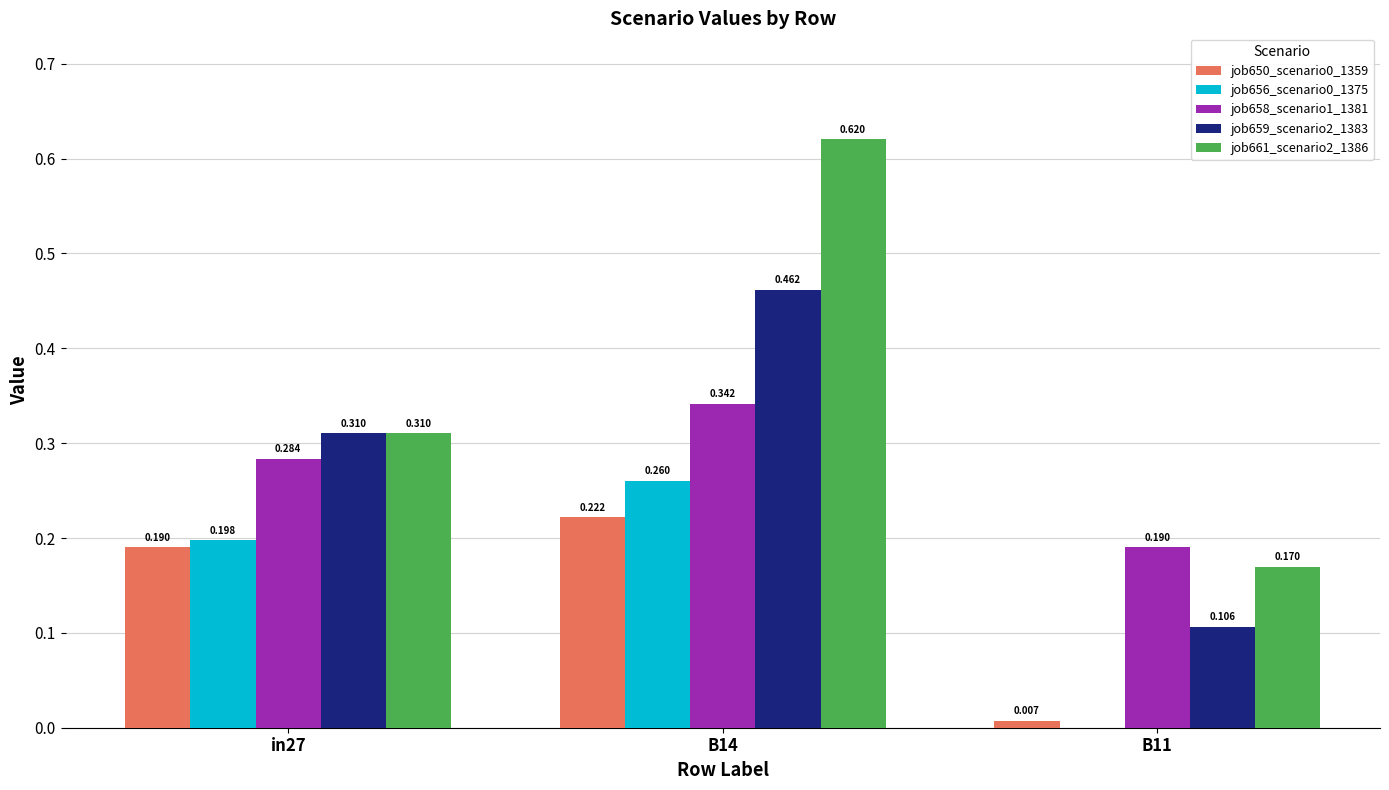

Is the value of job661_scenario2_1386 at B14 greater than the value of job659_scenario2_1383 at in27?

Yes